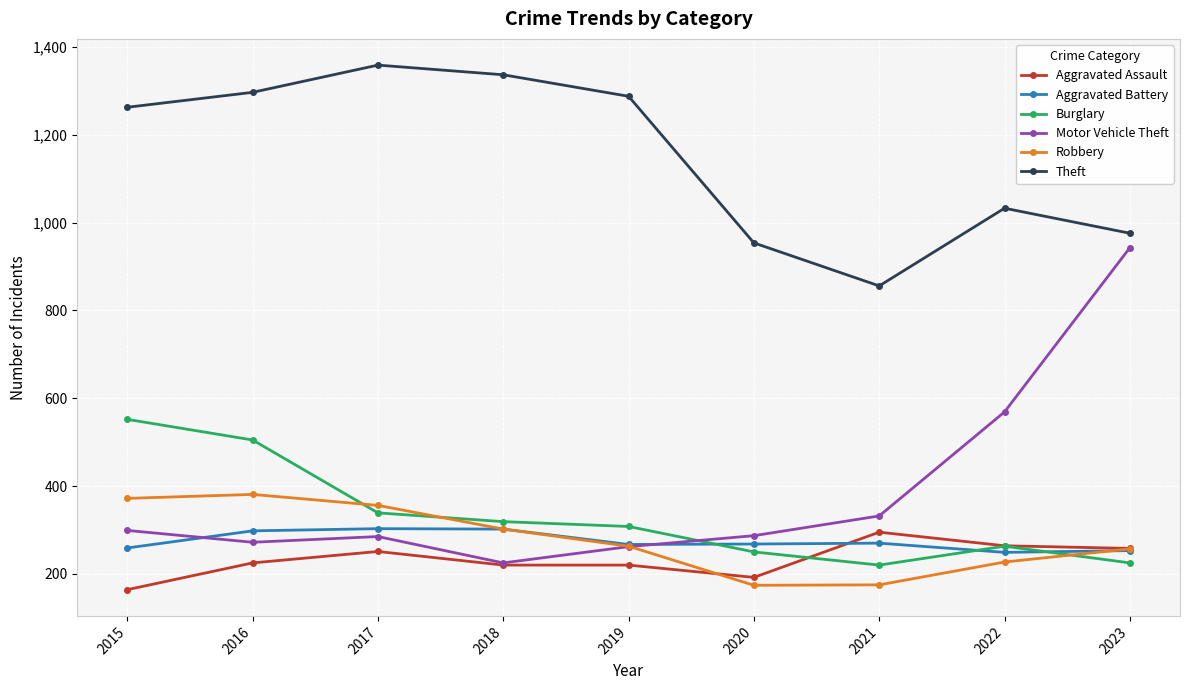

What is the highest value of the Robbery series?

381